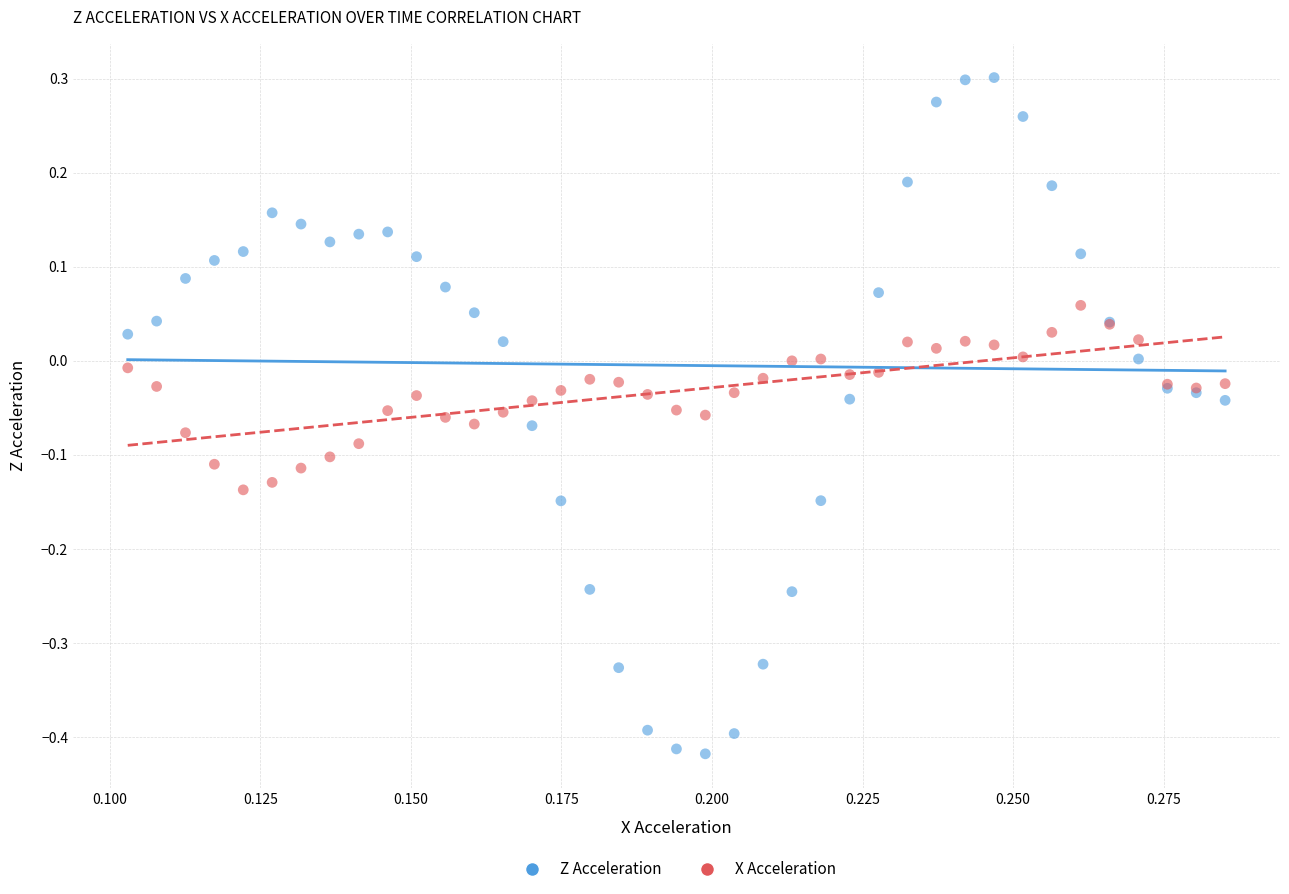

Which series has the largest Y range (max minus min)?

Z Acceleration